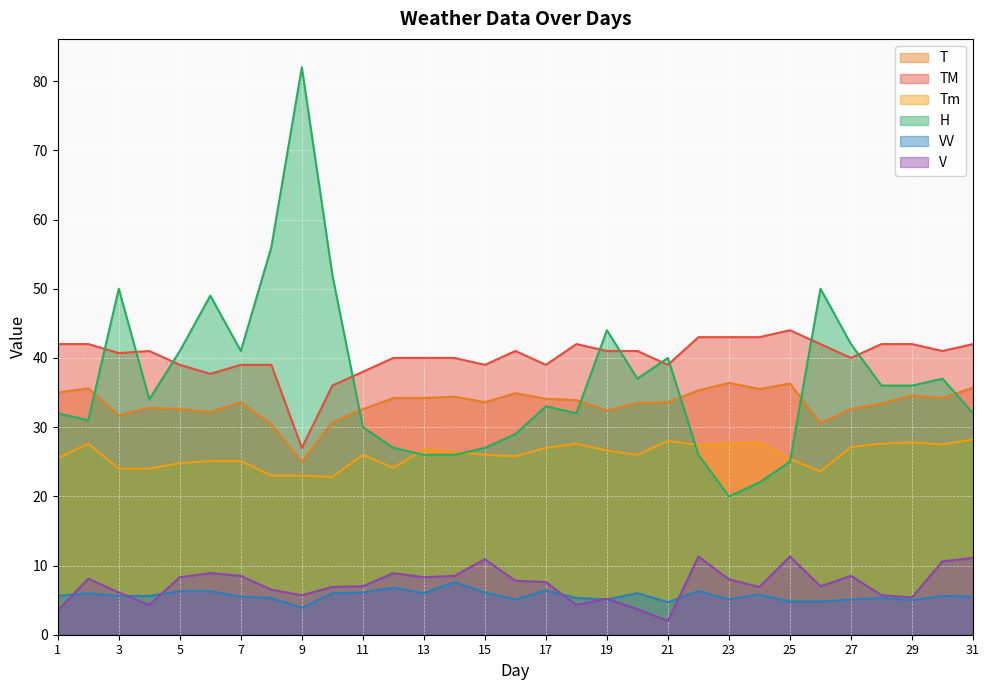

What is the value of the V point at the 19th from the left?

5.2